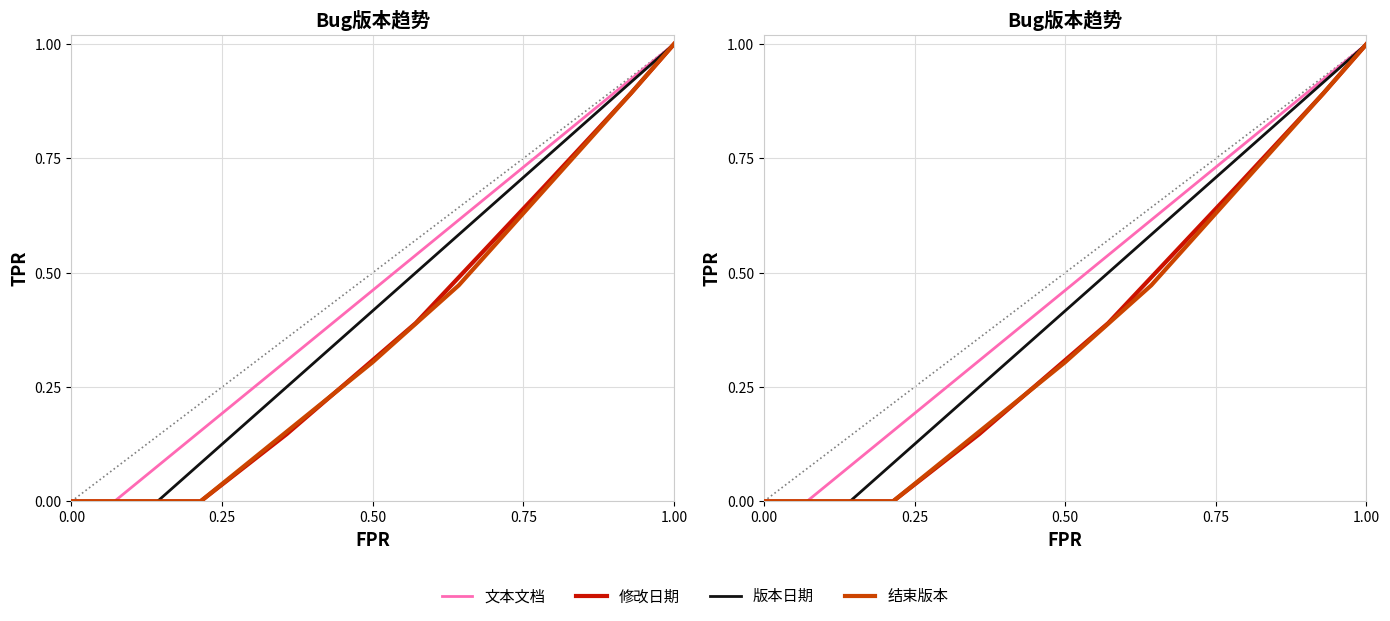

True or false: 结束版本 has more than 1 interior local peaks.

False